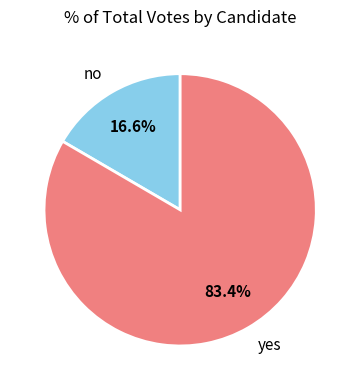

What is the smallest slice in the pie chart?

no